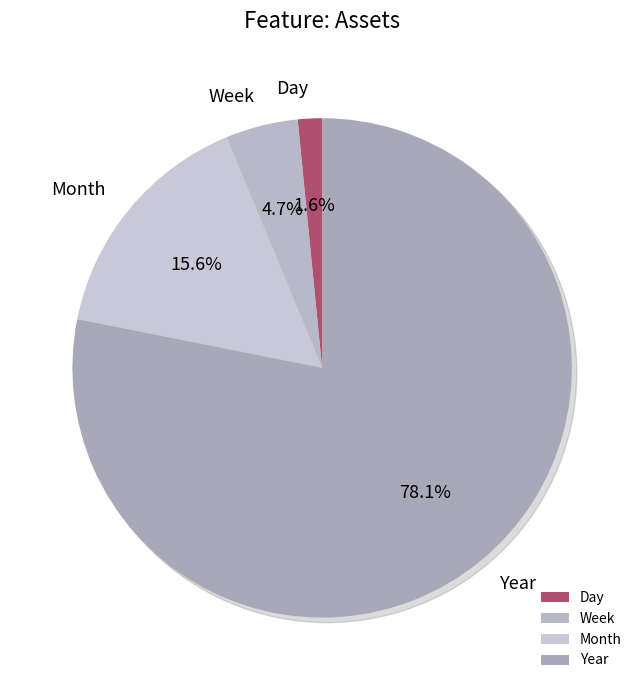

Is the sum of Week and Month greater than half?

No